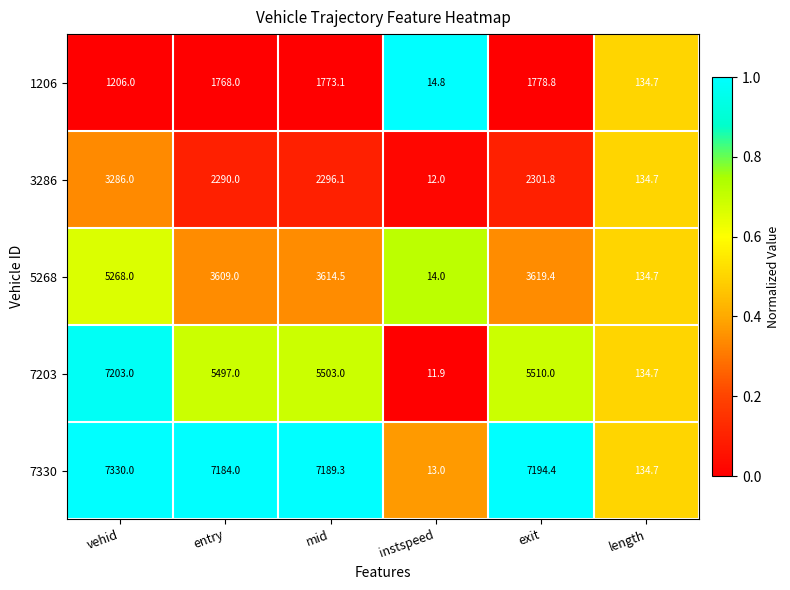

At which category is the sum across all series the highest?

vehid